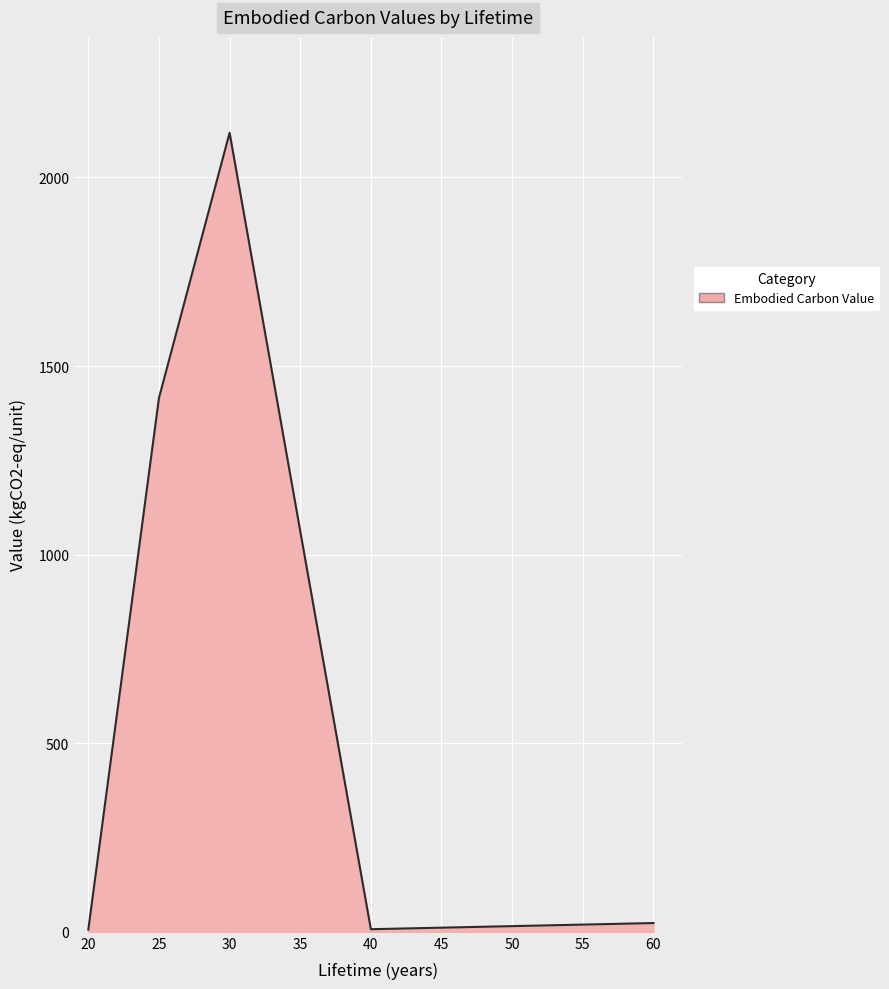

Count the number of values greater than 23.

3